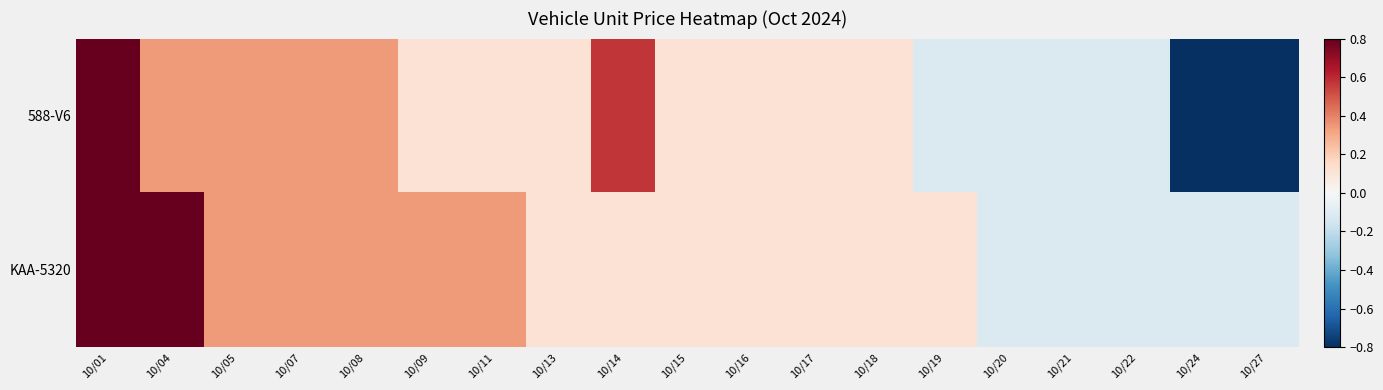

What is the minimum value shown in the chart?

-0.8